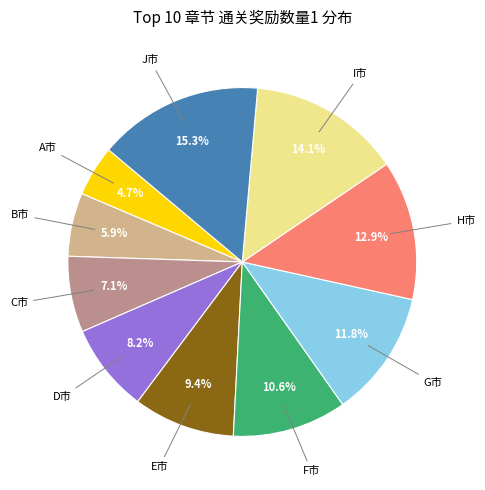

Is there a majority slice in this chart?

No